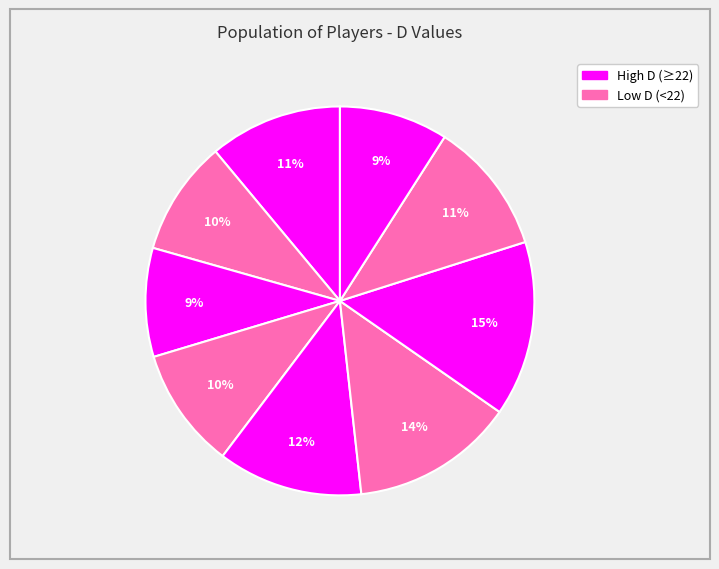

How many segments does this pie chart have?

9